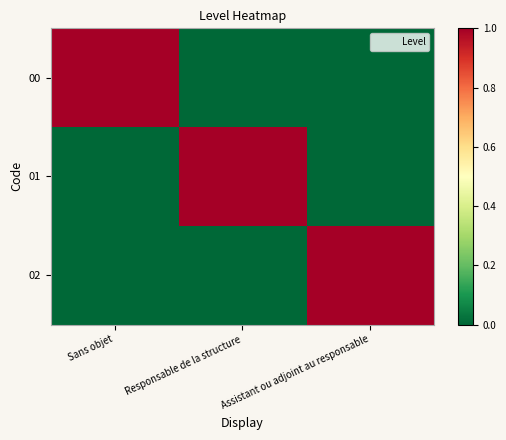

Reading right to left, extract all data points from this chart.

00: Assistant ou adjoint au responsable=0	Responsable de la structure=0	Sans objet=1
01: Assistant ou adjoint au responsable=0	Responsable de la structure=1	Sans objet=0
02: Assistant ou adjoint au responsable=1	Responsable de la structure=0	Sans objet=0